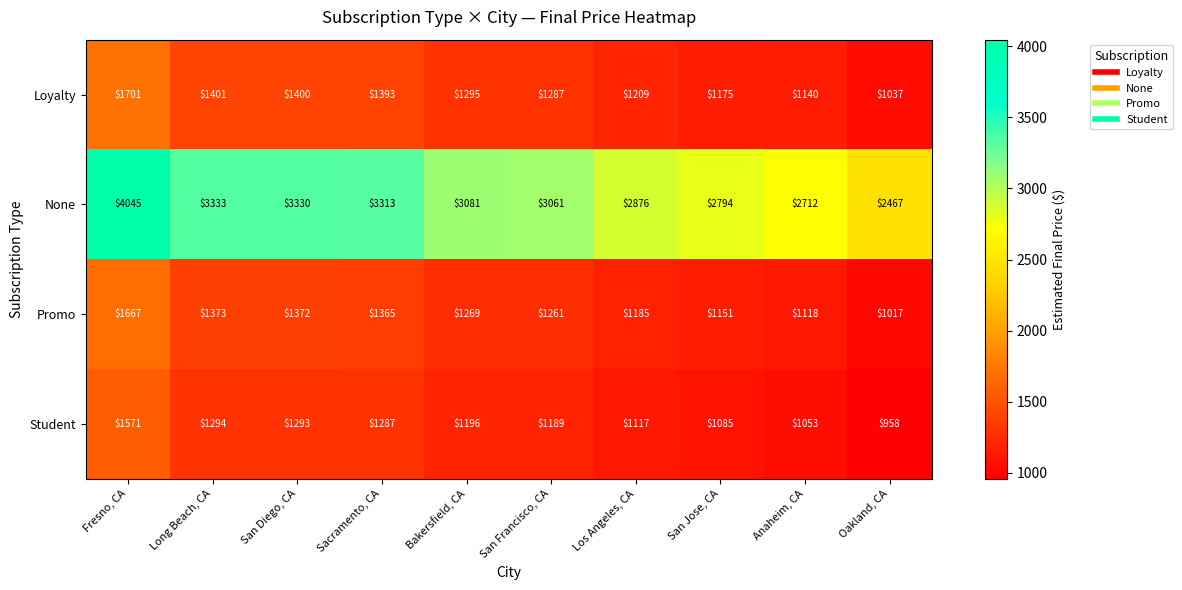

List the labels in order of None value, largest first.

Fresno, CA, Long Beach, CA, San Diego, CA, Sacramento, CA, Bakersfield, CA, San Francisco, CA, Los Angeles, CA, San Jose, CA, Anaheim, CA, Oakland, CA